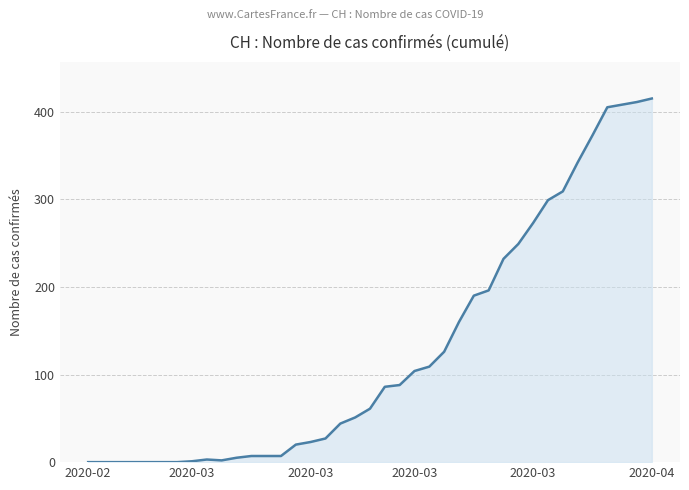

What is the maximum value shown in the chart?

415